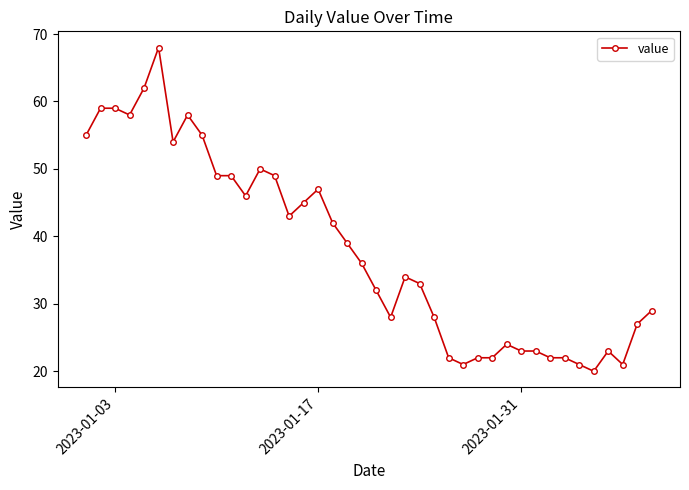

What is the smallest value displayed?

20